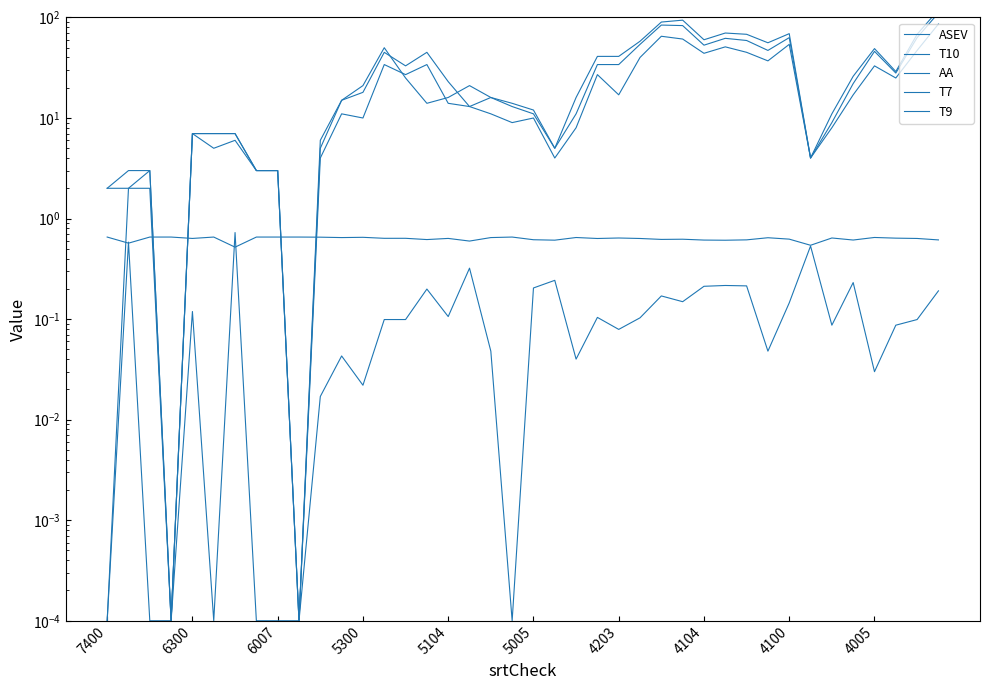

How many interior local valleys does the ASEV series have?

13